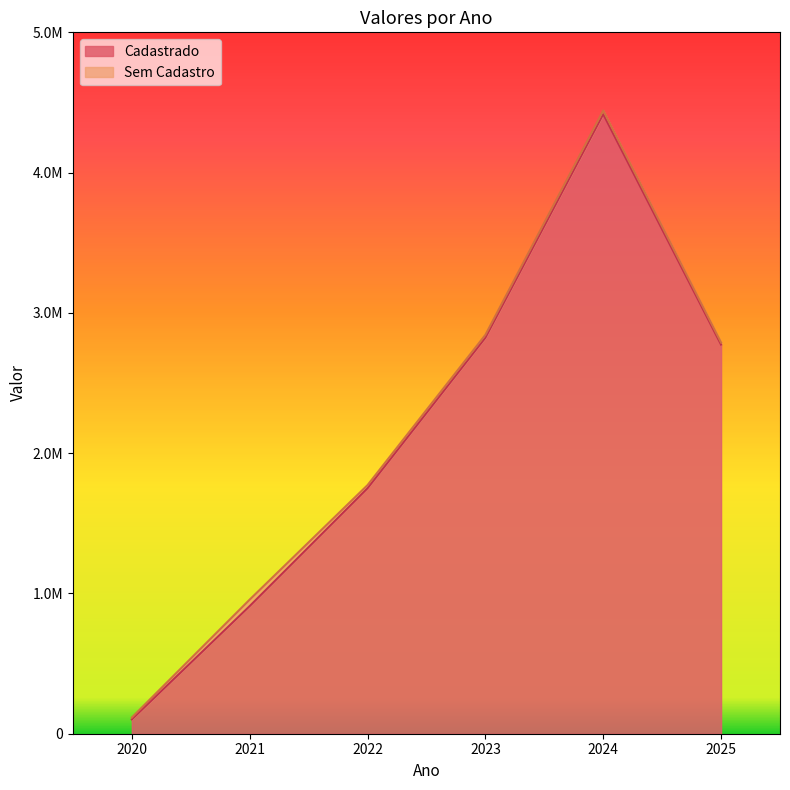

Does the chart have visible grid lines?

No